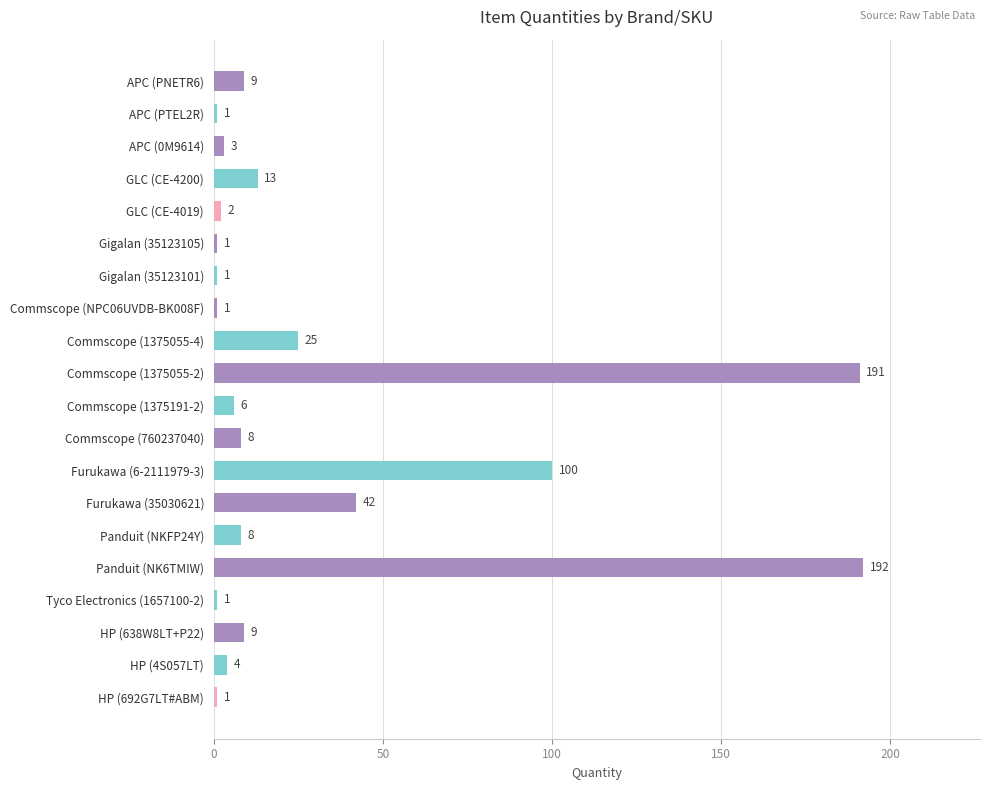

What is the difference between the maximum and minimum values?

191